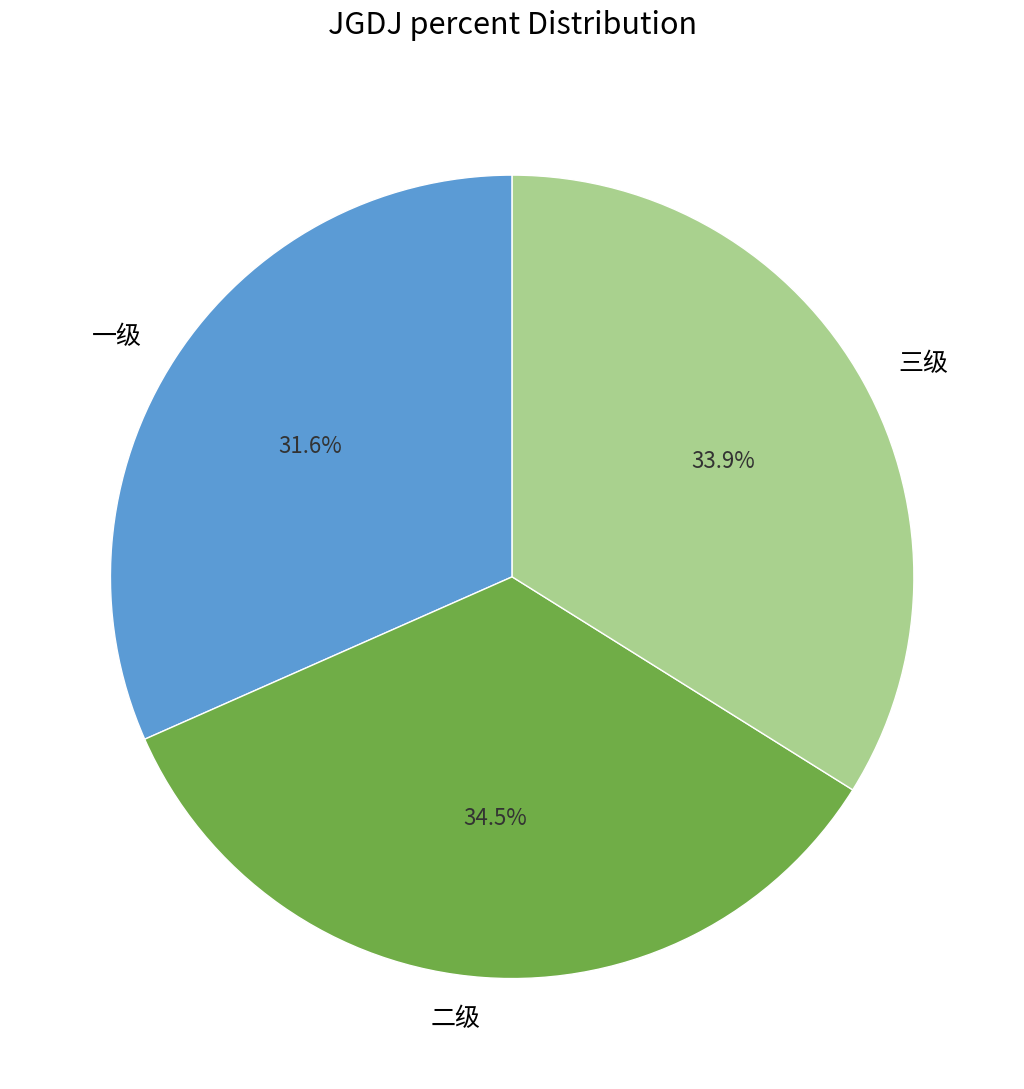

Does any single category account for the majority?

No